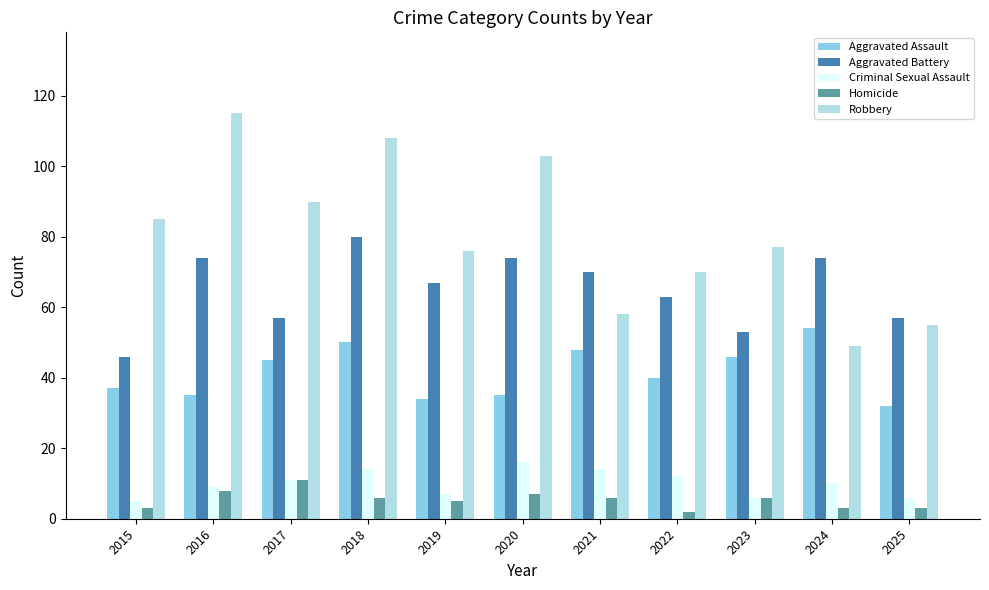

Read the Aggravated Assault value at 2021.

48